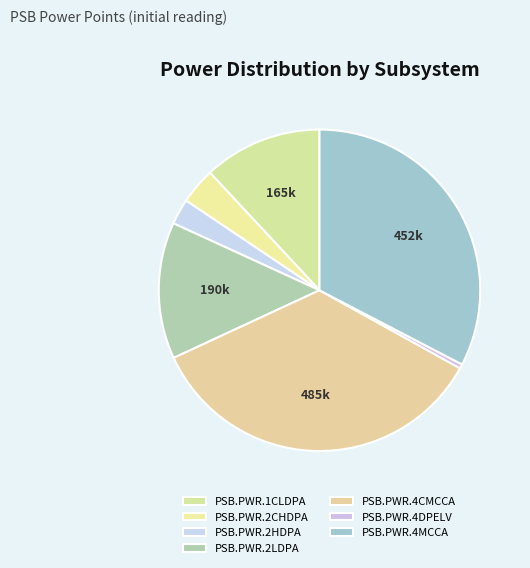

What is the total percentage of PSB.PWR.2LDPA and PSB.PWR.4MCCA?

46.4%